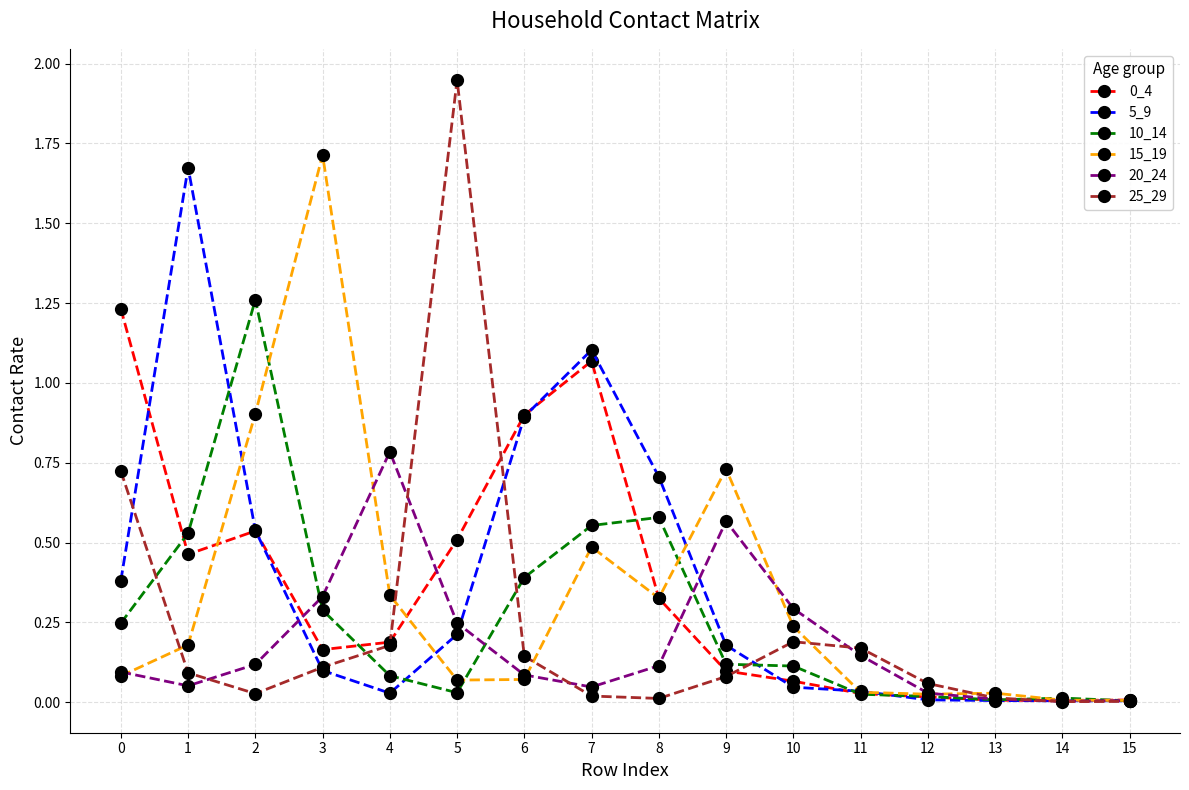

What is the difference between the highest and lowest values at 3?

1.6